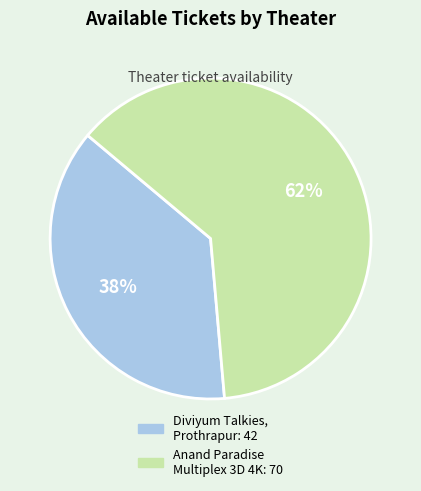

Does any single category account for the majority?

Yes